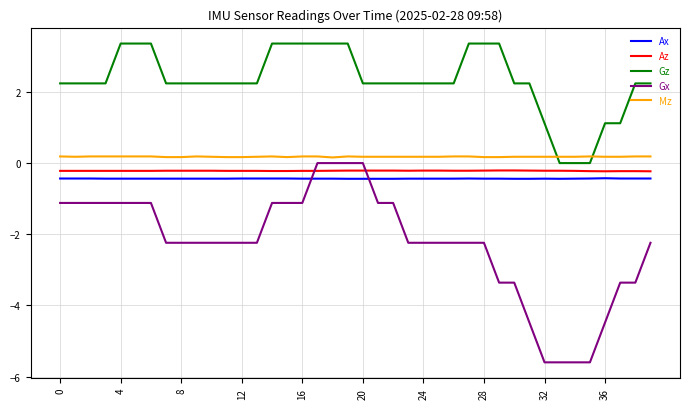

Which series has the largest range (max minus min)?

Gx